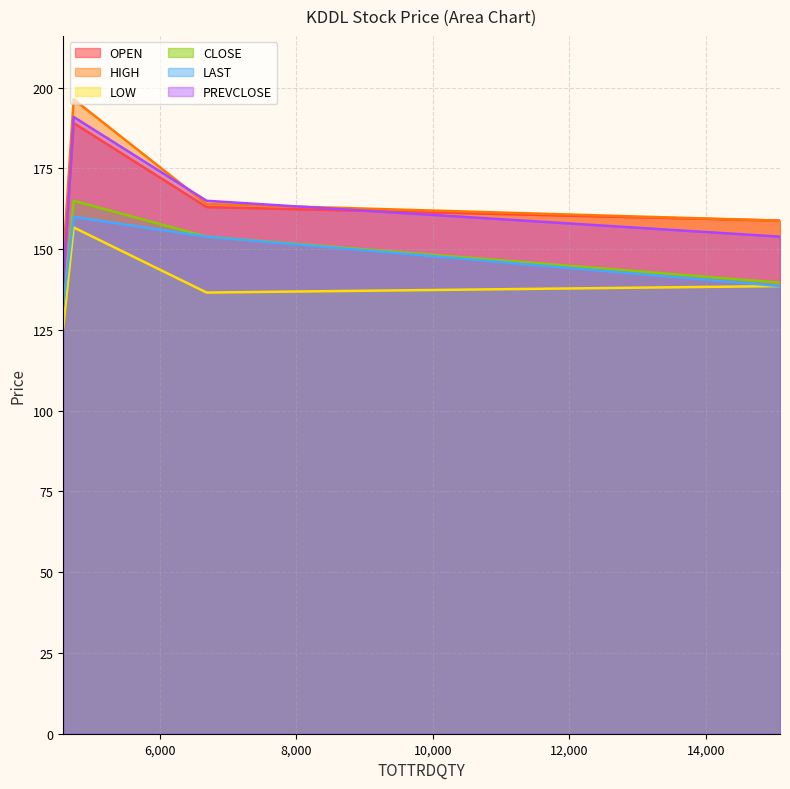

List the series in order of their peak value, lowest first.

LOW, LAST, CLOSE, OPEN, PREVCLOSE, HIGH